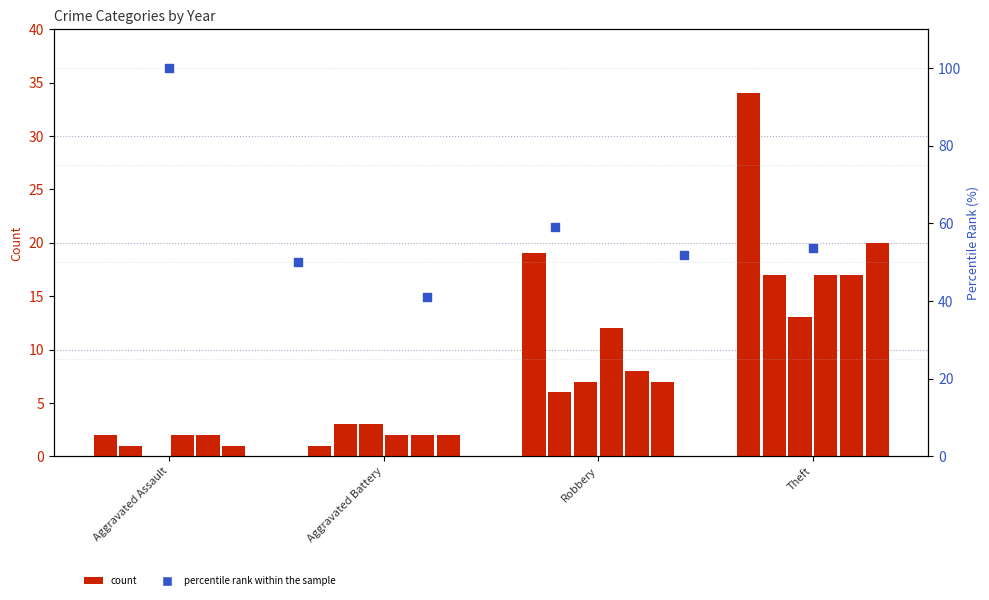

What is the change in value from Aggravated Battery to Robbery?

-8.9